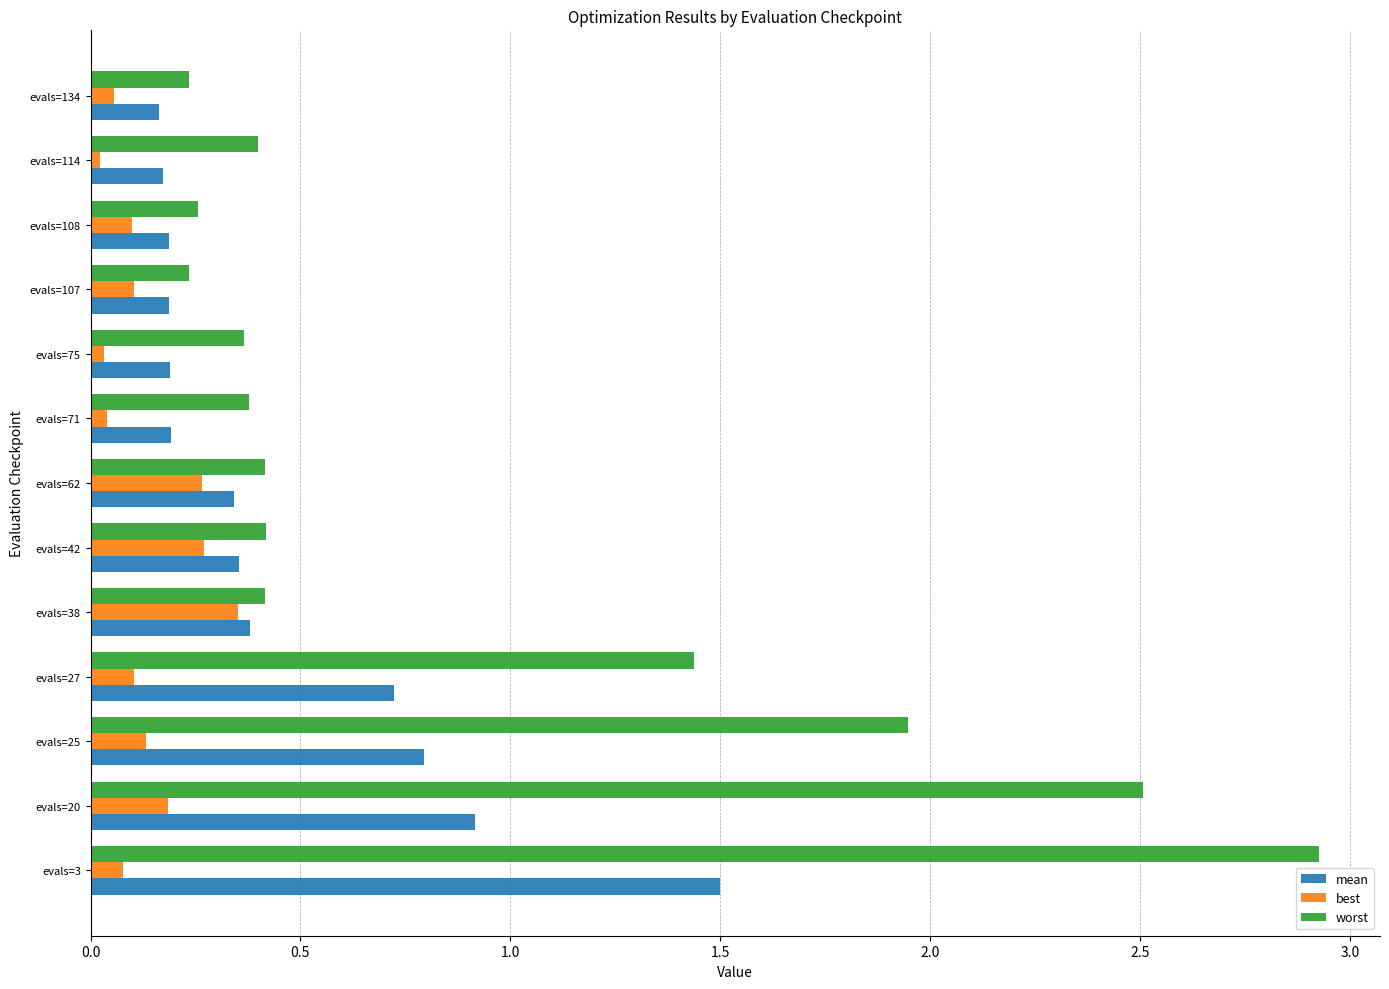

Which series has the largest total across all categories?

worst